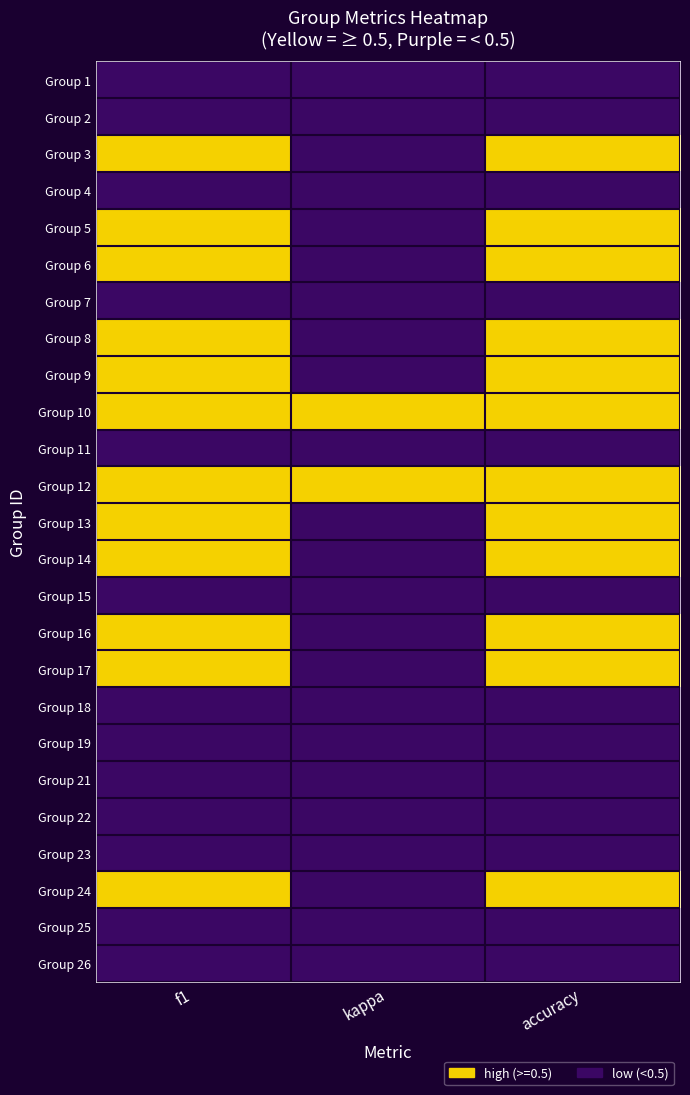

Rank the series by their maximum value, from lowest to highest.

Group 1, Group 2, Group 4, Group 7, Group 11, Group 15, Group 18, Group 19, Group 21, Group 22, Group 23, Group 25, Group 26, Group 3, Group 5, Group 6, Group 8, Group 9, Group 10, Group 12, Group 13, Group 14, Group 16, Group 17, Group 24